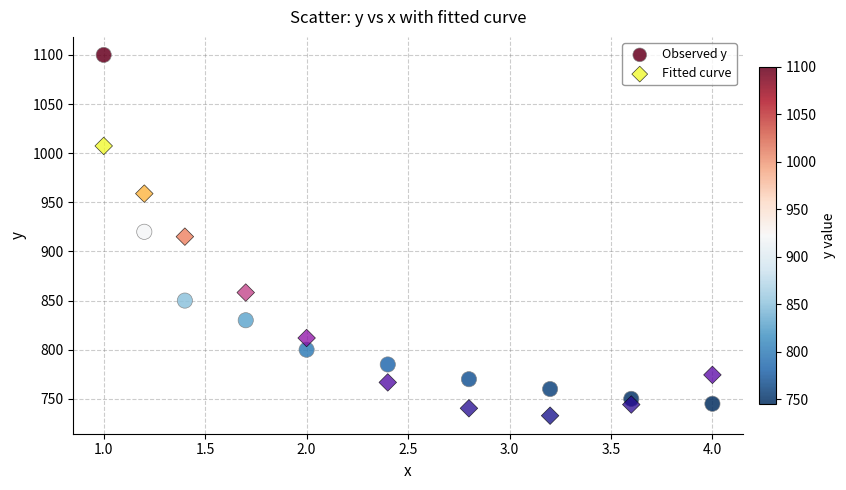

Across all data points, what is the range of X values (max minus min)?

3.0